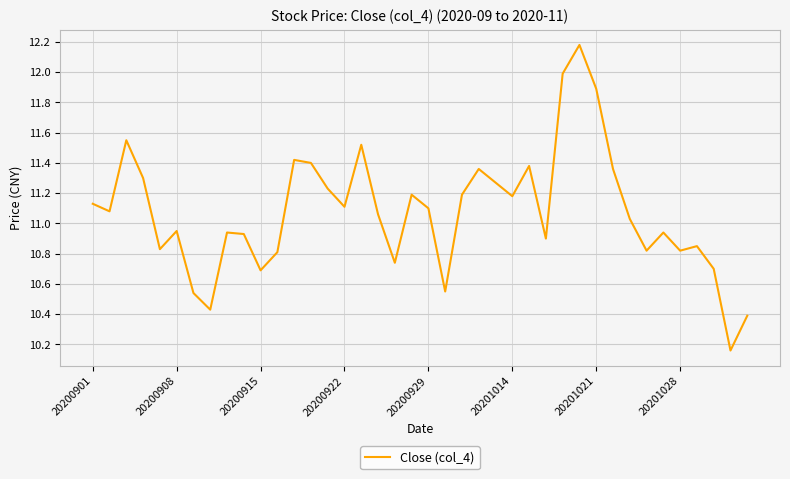

What is the greatest value displayed?

12.2